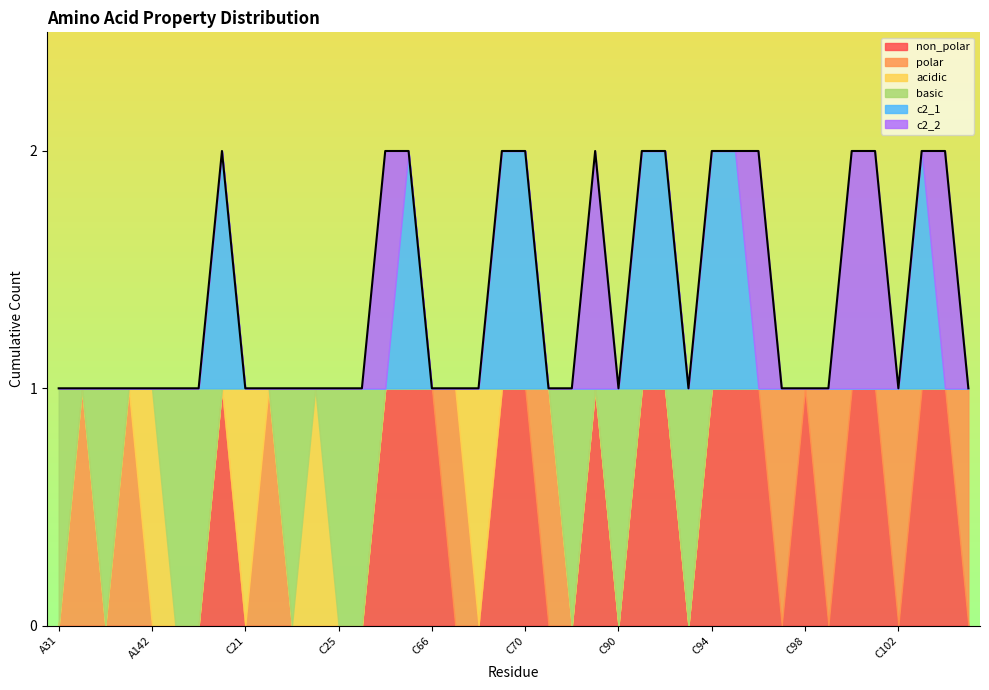

Reading left to right, extract all data points from this chart.

non_polar: 0	0	0	0	0	0	0	1	0	0	0	0	0	0	1	1	1	0	0	1	1	0	0	1	0	1	1	0	1	1	1	0	1	0	1	1	0	1	1	0
polar: 0	1	0	1	0	0	0	0	0	1	0	0	0	0	0	0	0	1	0	0	0	1	0	0	0	0	0	0	0	0	0	1	0	1	0	0	1	0	0	1
acidic: 0	0	0	0	1	0	0	0	1	0	0	1	0	0	0	0	0	0	1	0	0	0	0	0	0	0	0	0	0	0	0	0	0	0	0	0	0	0	0	0
basic: 1	0	1	0	0	1	1	0	0	0	1	0	1	1	0	0	0	0	0	0	0	0	1	0	1	0	0	1	0	0	0	0	0	0	0	0	0	0	0	0
c2_1: 0	0	0	0	0	0	0	1	0	0	0	0	0	0	0	1	0	0	0	1	1	0	0	0	0	1	1	0	1	1	0	0	0	0	0	0	0	1	0	0
c2_2: 0	0	0	0	0	0	0	0	0	0	0	0	0	0	1	0	0	0	0	0	0	0	0	1	0	0	0	0	0	0	1	0	0	0	1	1	0	0	1	0